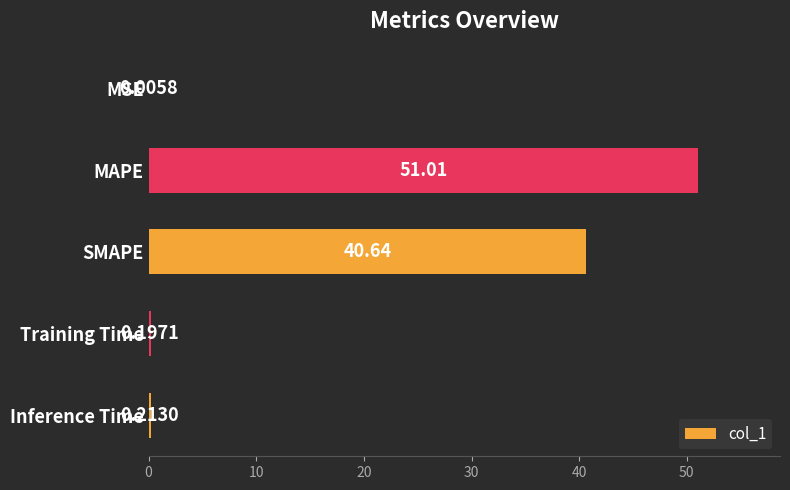

Where is the data nearest to the value 25?

SMAPE